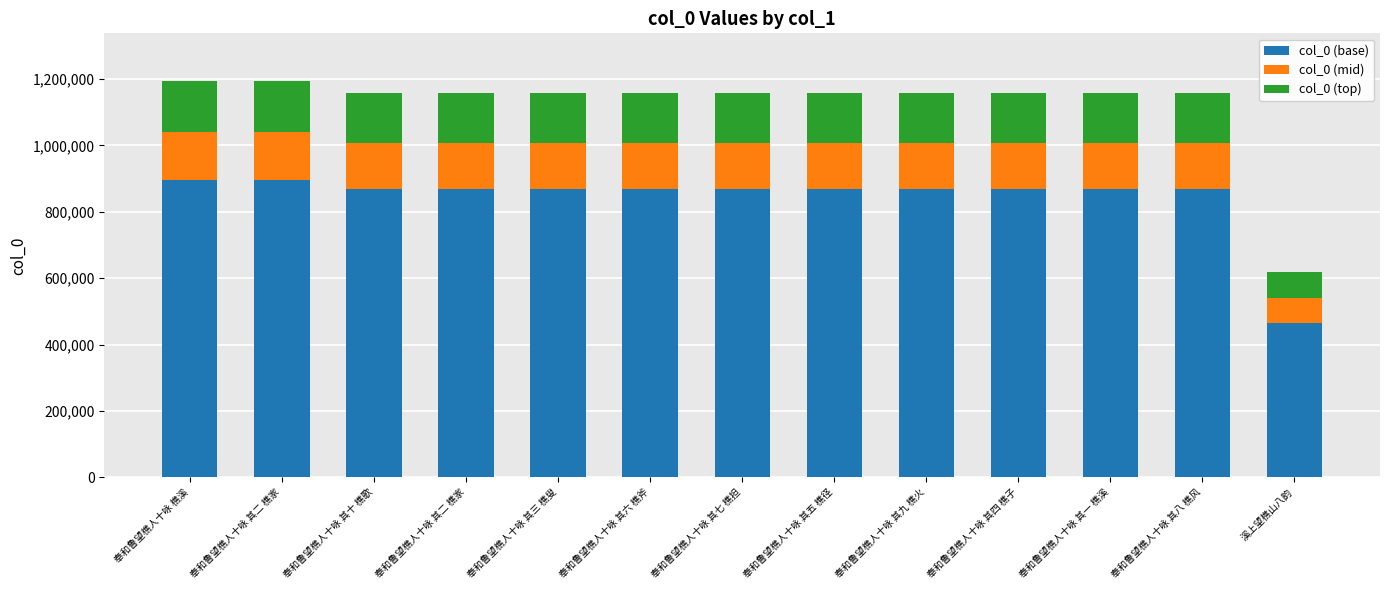

What are all the series names shown in the legend?

col_0 (base), col_0 (mid), col_0 (top)